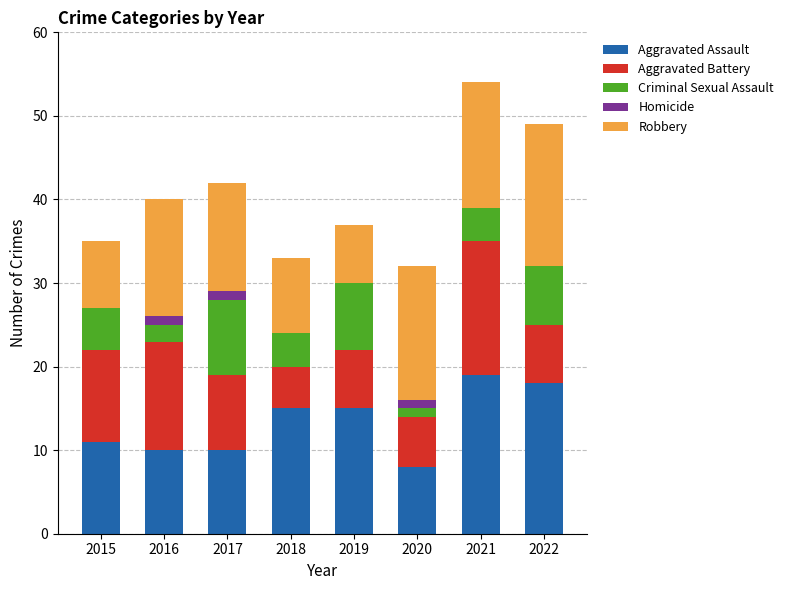

Does the chart contain stacked bars?

Yes